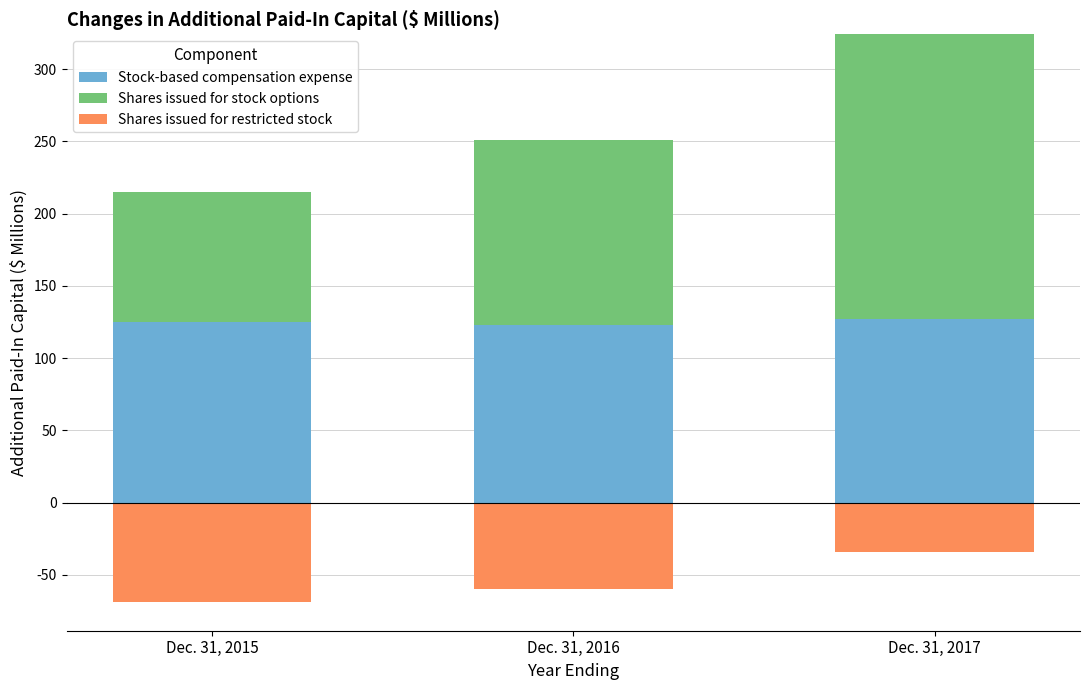

Which series changed the most between Dec. 31, 2015 and Dec. 31, 2016?

Shares issued for stock options